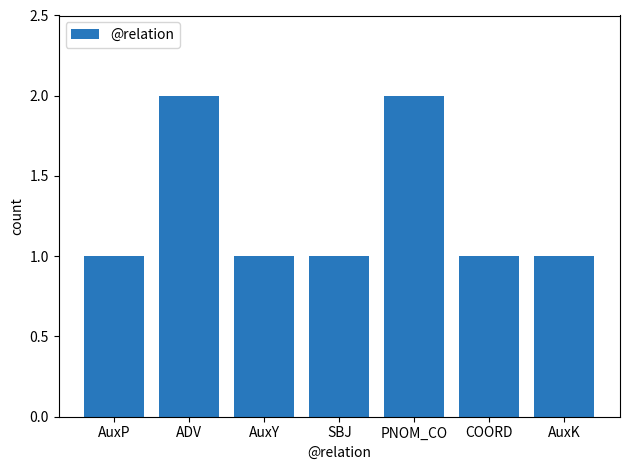

What is the label of the 4th bar from the right?

SBJ